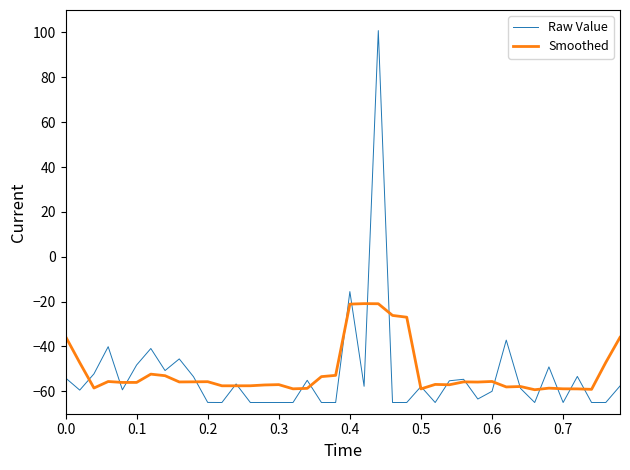

Which series has the largest range (max minus min)?

Raw Value